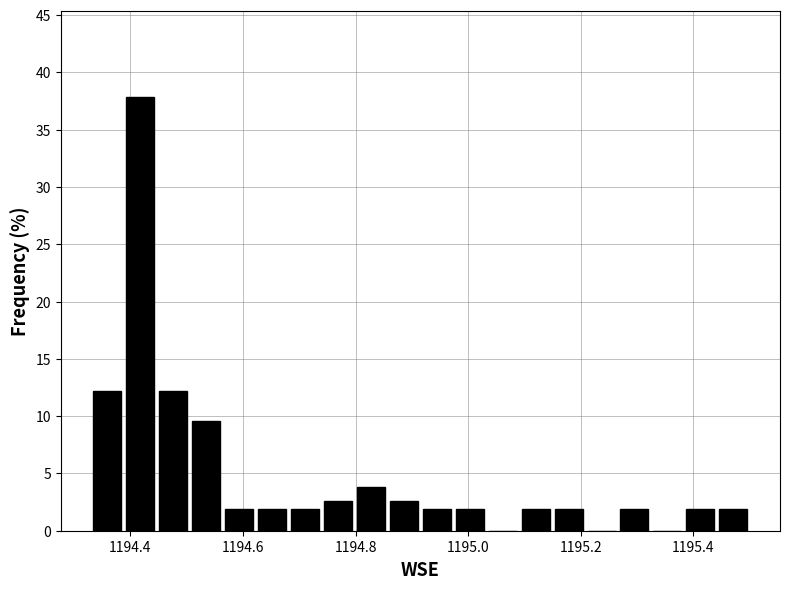

Around what value on the x-axis is the tallest bar? Give the approximate position of its centre, as read against the axis.

1194.42